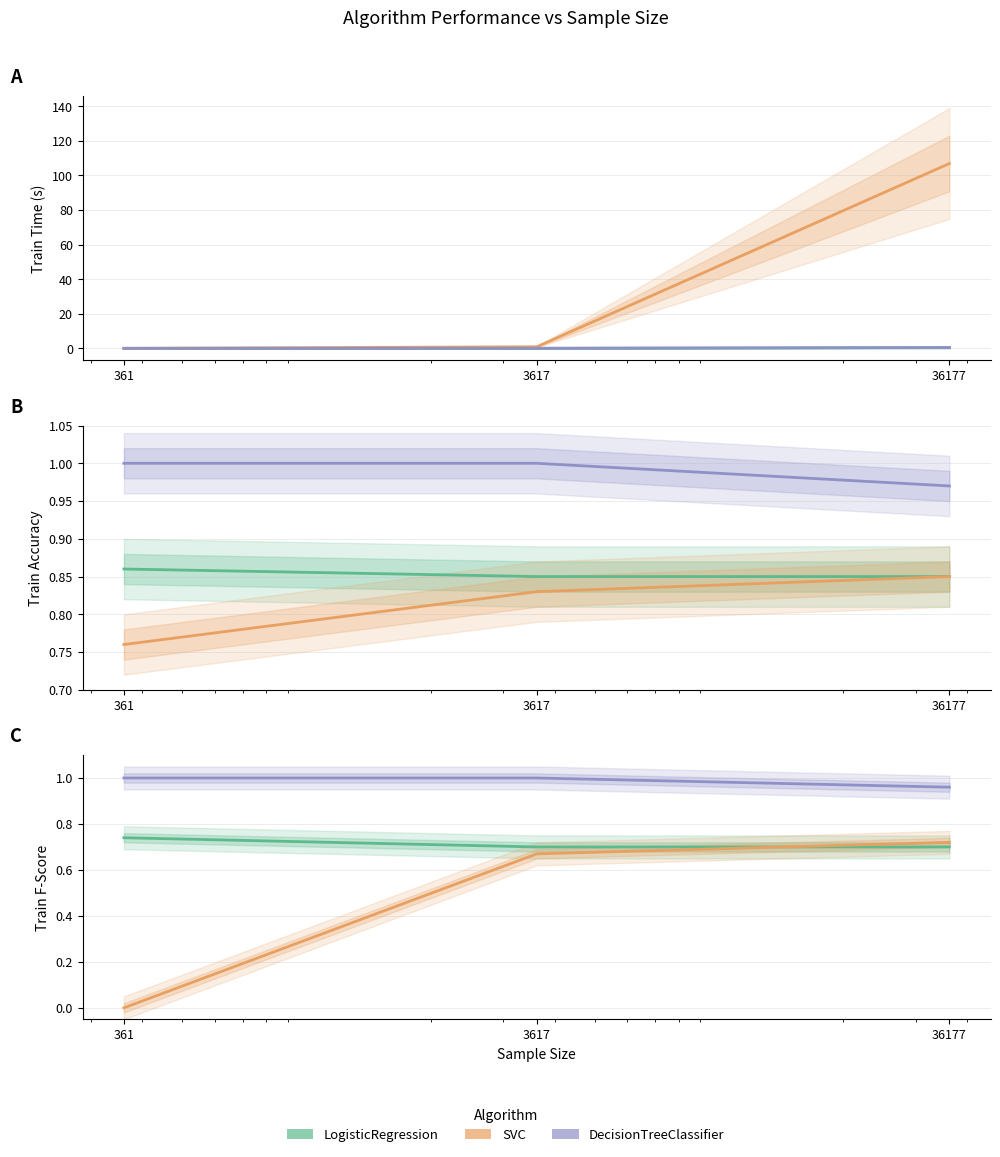

Is it true that DecisionTreeClassifier equals 1.0 at 3617?

True